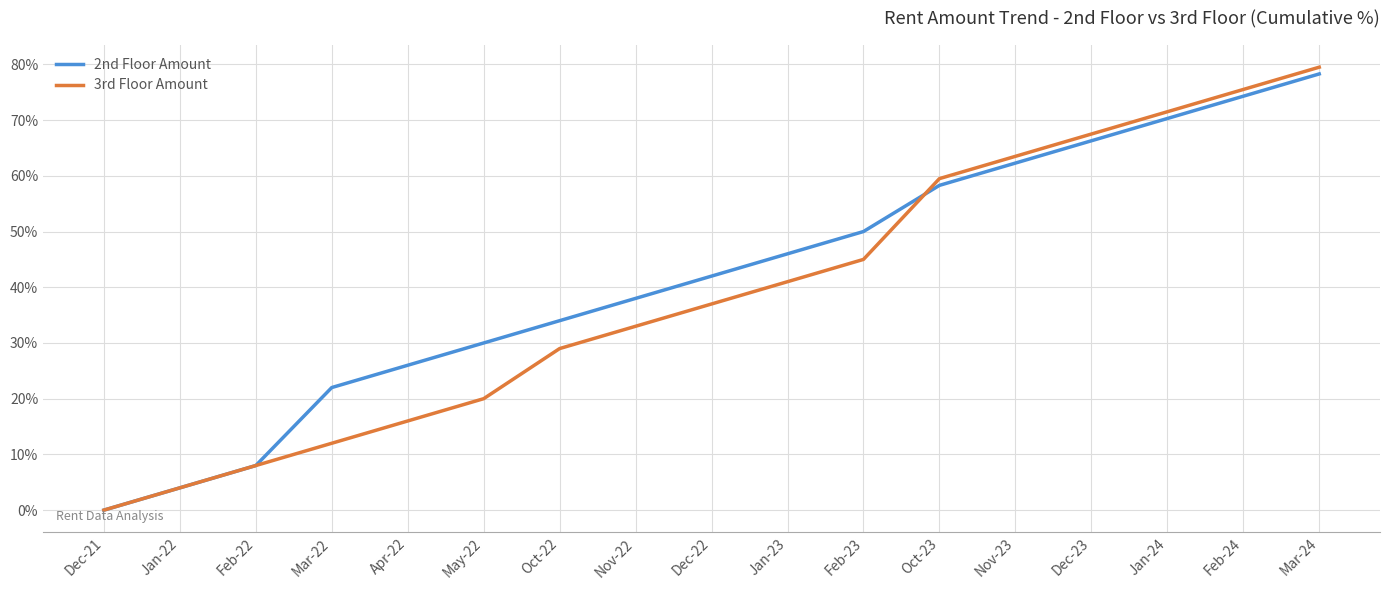

Is it true that 2nd Floor Amount equals 66.3 at Dec-23?

True